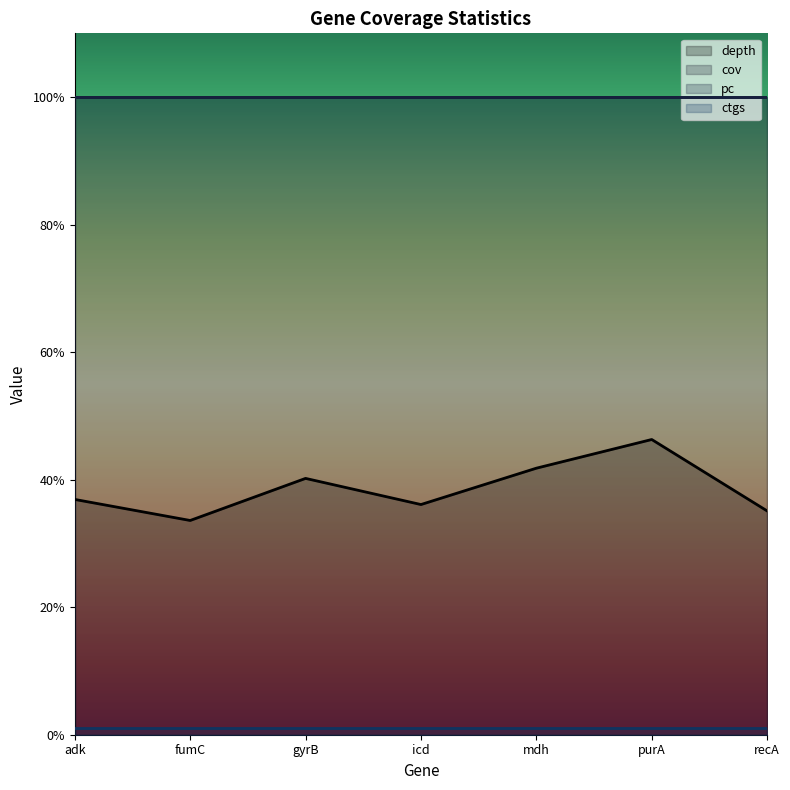

What is the spread (max minus min) of values at recA?

99.0